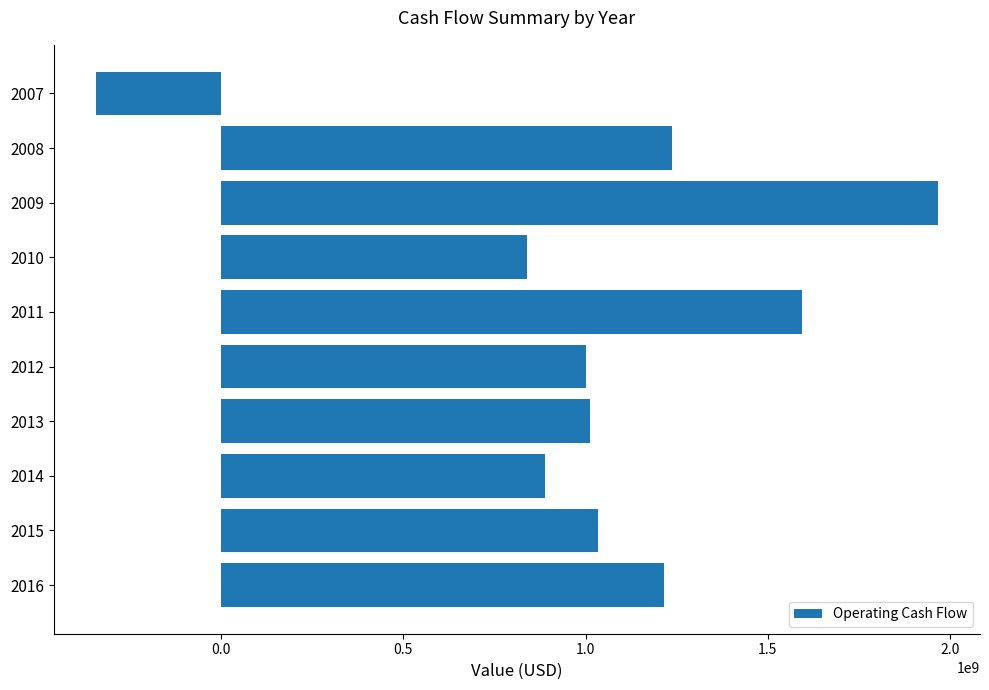

What is the greatest value displayed?

1966262000